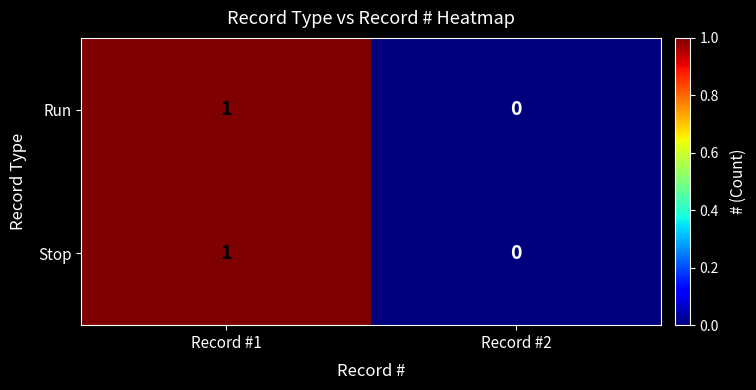

Reading right to left, what are all the values shown in this chart?

Run: 0	1
Stop: 0	1